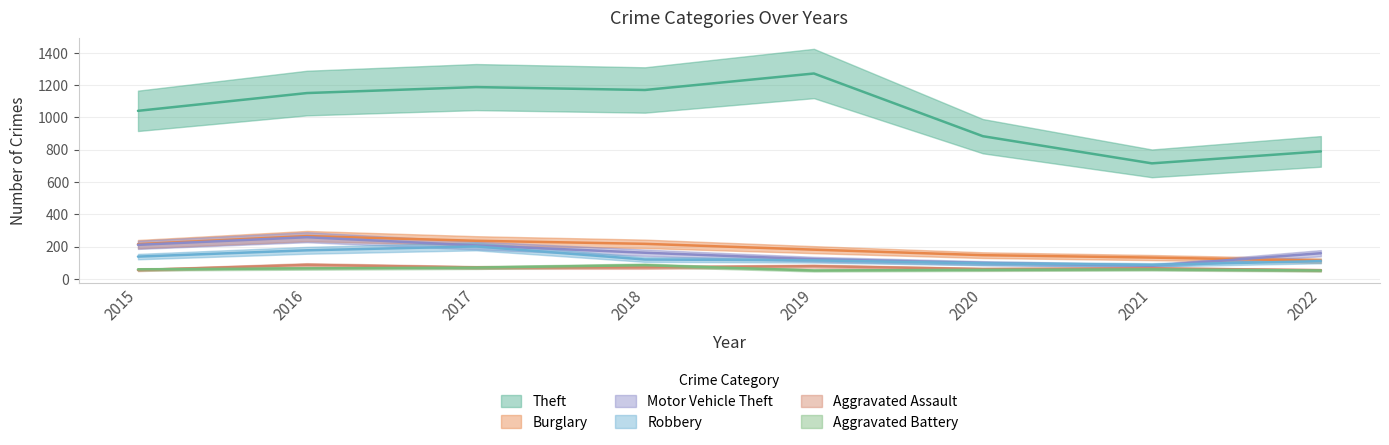

True or false: Robbery and Theft cross at least once.

False